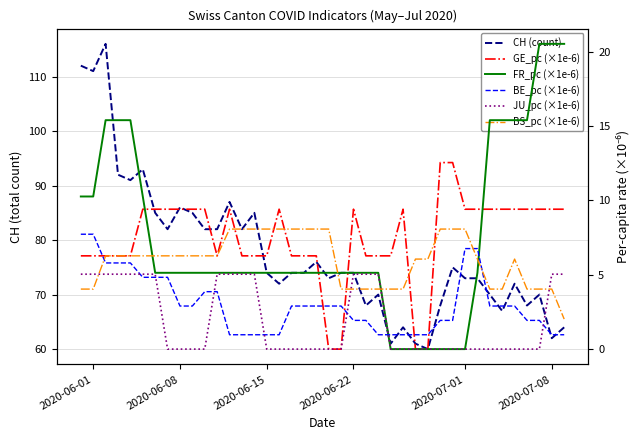

True or false: CH (count) and BS_pc (×1e-6) cross at least once.

False